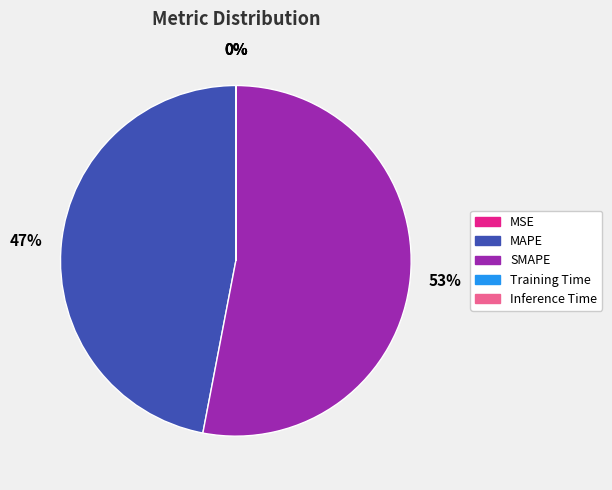

To the nearest percent, what is the difference between the MAPE and SMAPE slice percentages?

6%